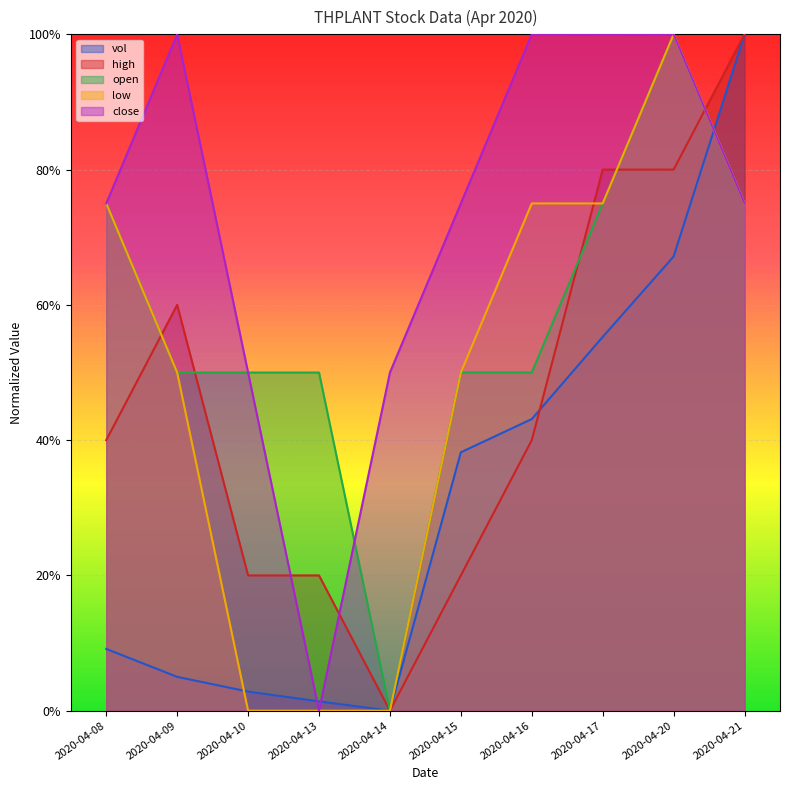

What are all the series names shown in the legend?

vol, high, open, low, close